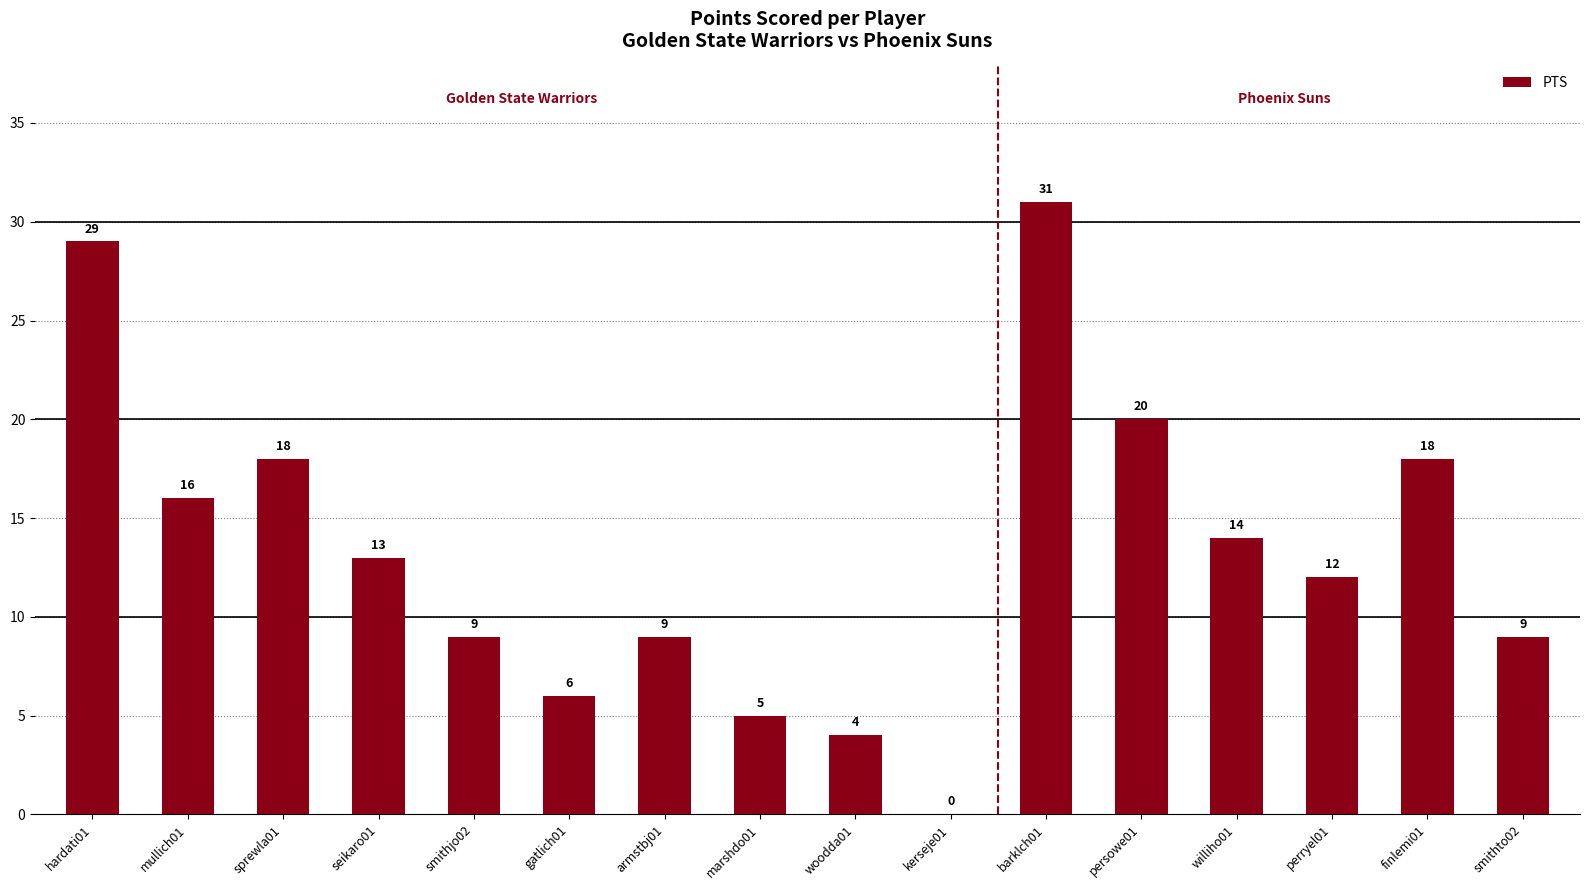

How many series are shown in this chart?

1